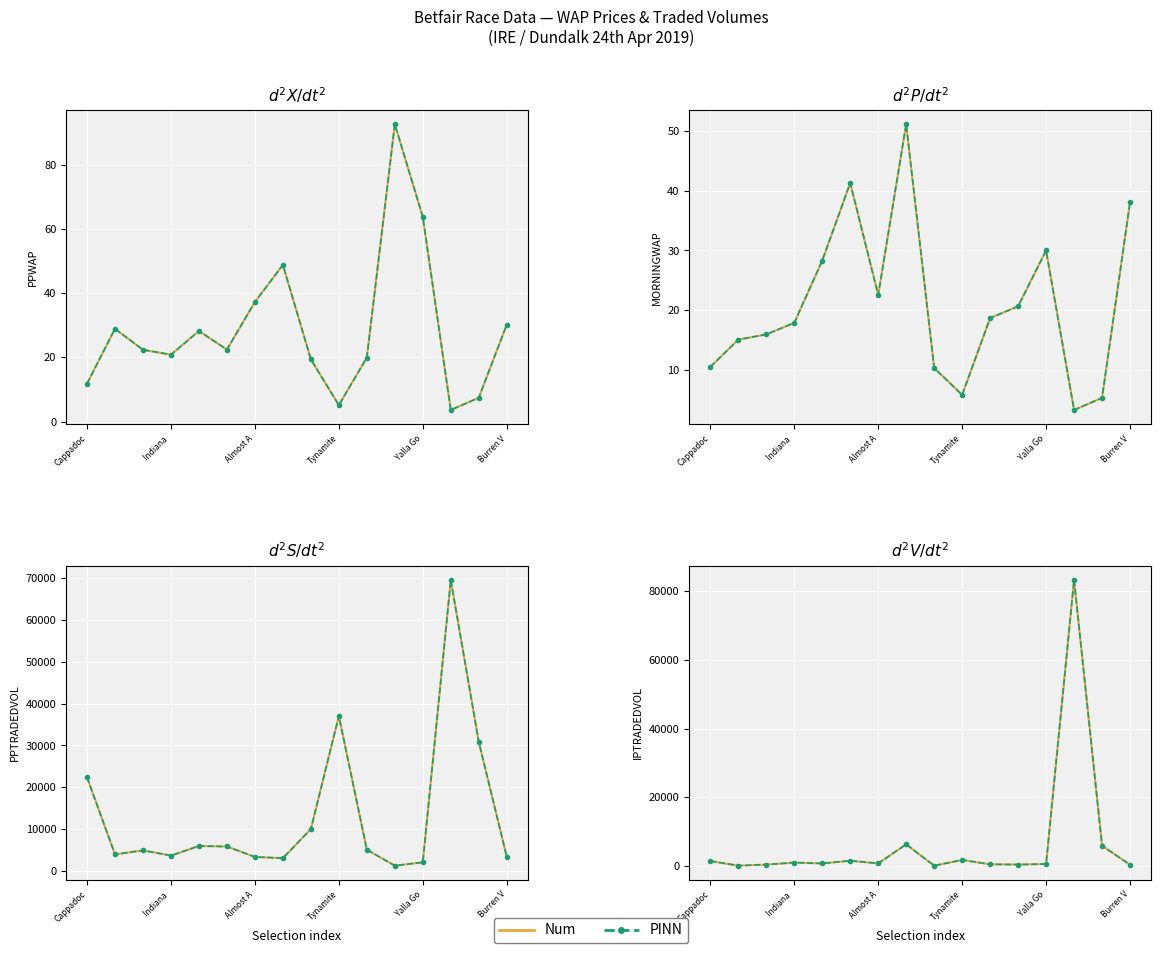

Which series has the largest range (max minus min)?

IPTRADEDVOL